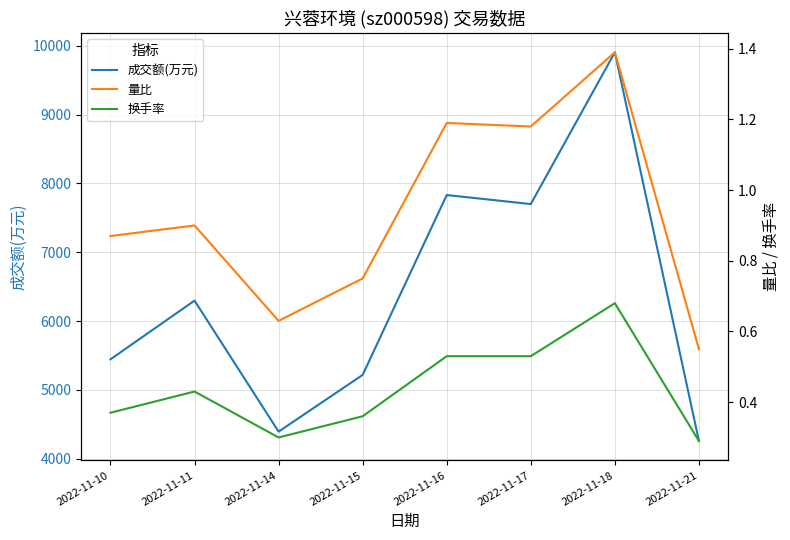

What is the difference between the maximum and second lowest values in the 量比 series?

0.8